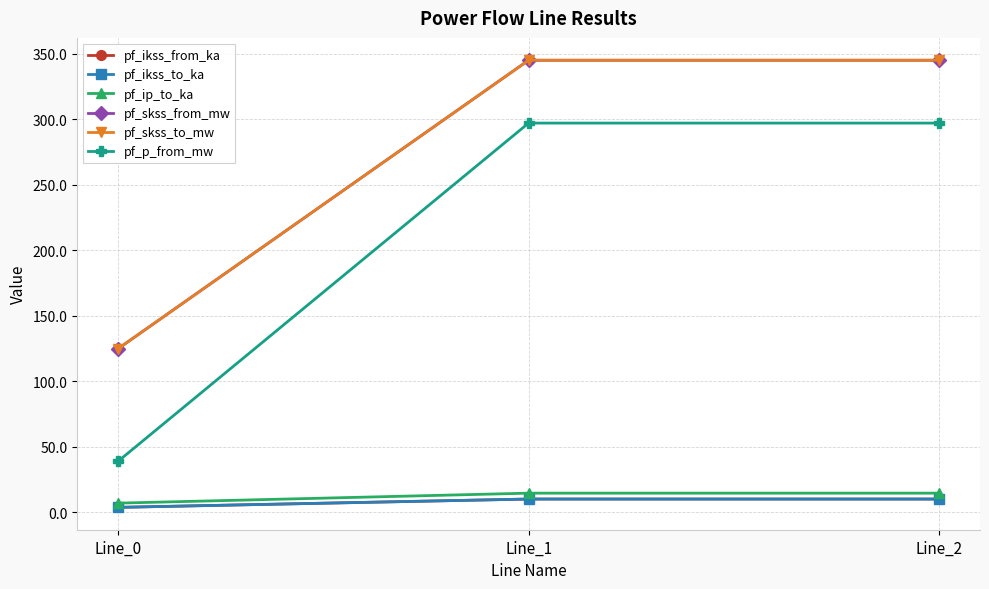

Is this an area chart (filled region under the line)?

No